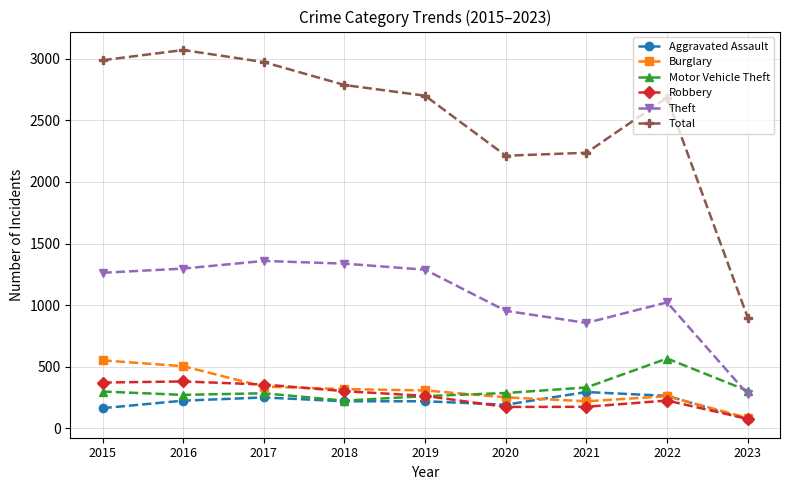

What is the value of the Aggravated Assault point at the 9th from the left?

74